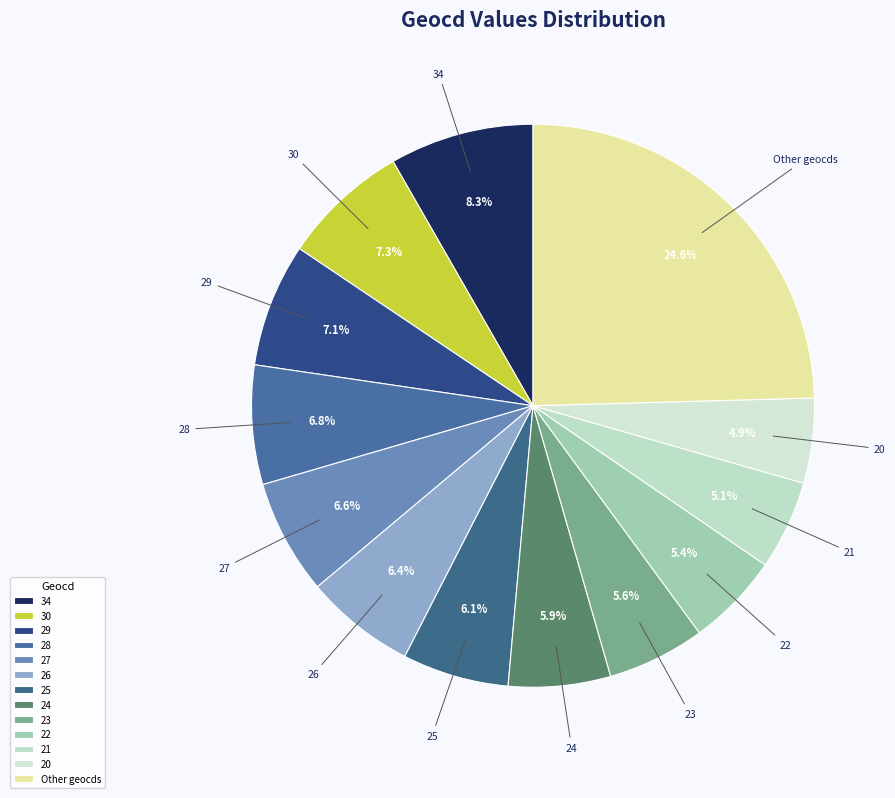

Which slice is the largest?

Other geocds